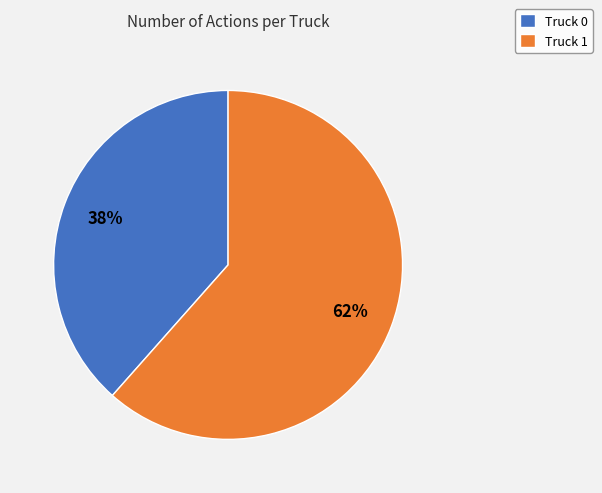

What is the smallest slice in the pie chart?

Truck 0